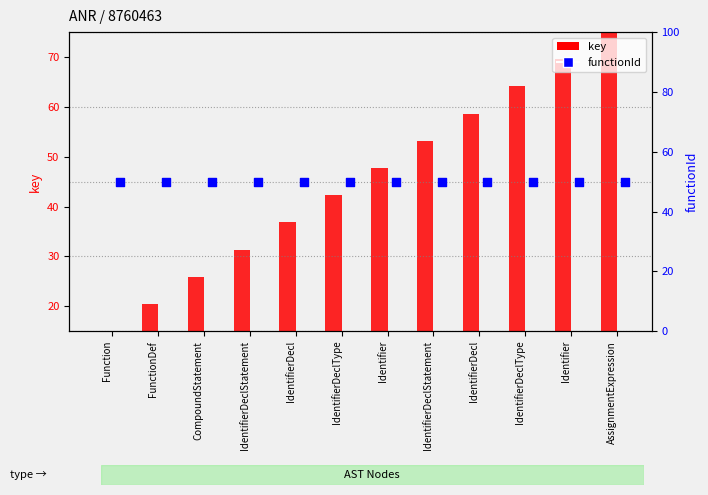

Which series has the widest spread of Y values?

key